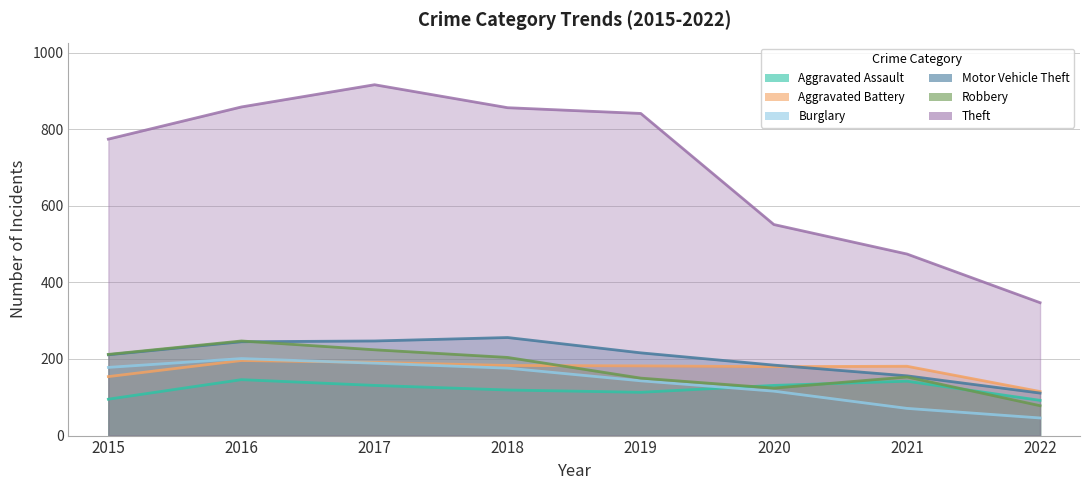

How many values in the Robbery series are below 204?

4